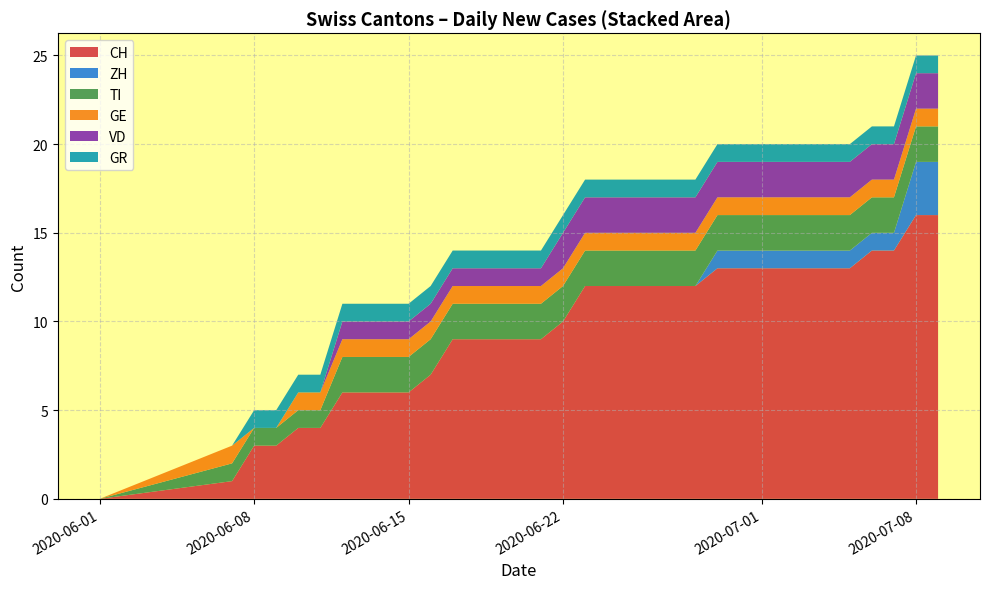

What is the maximum value for CH?

16